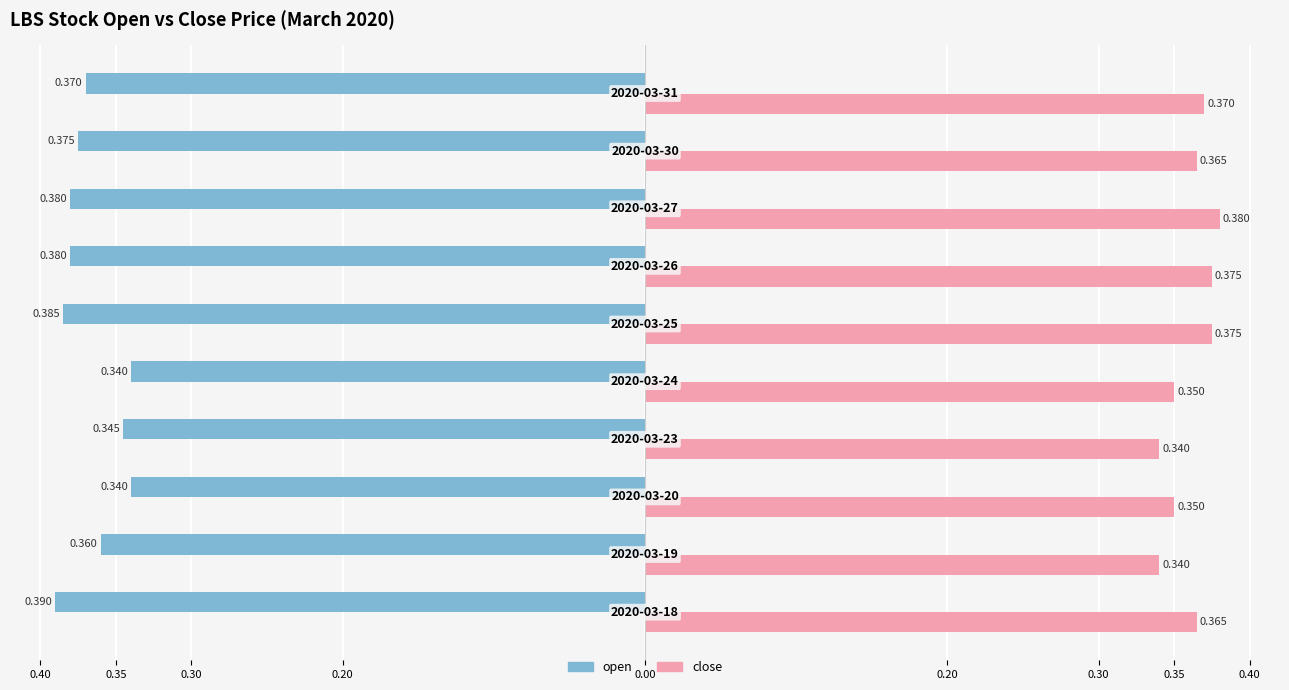

What are all the series names shown in the legend?

open, close